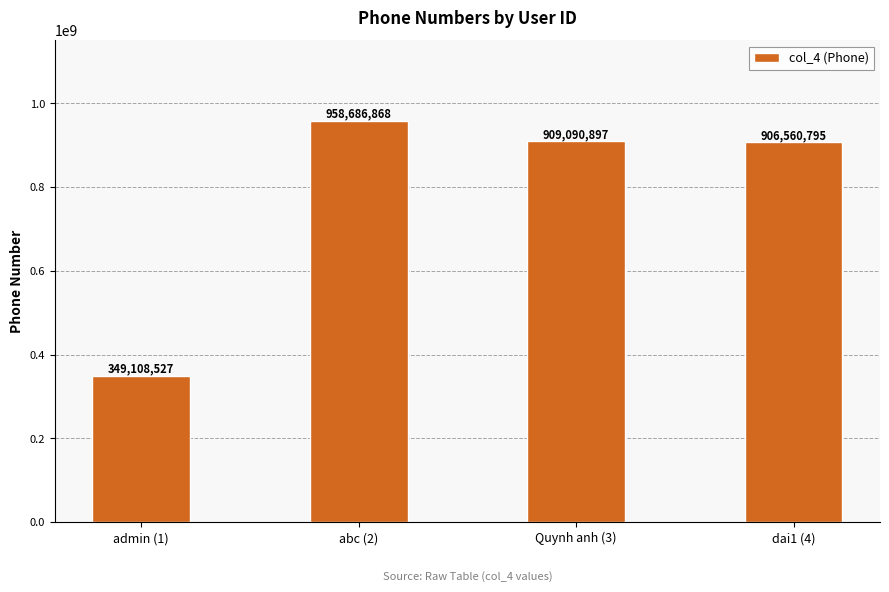

What is the average value?

780861772